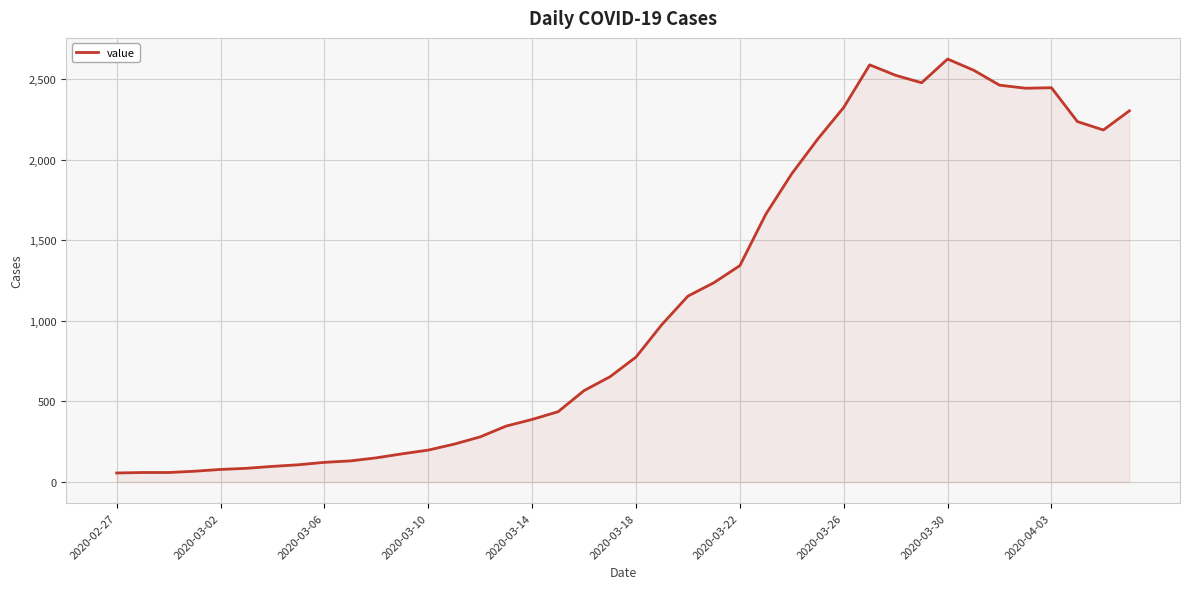

What is the difference between the maximum and minimum values?

2567